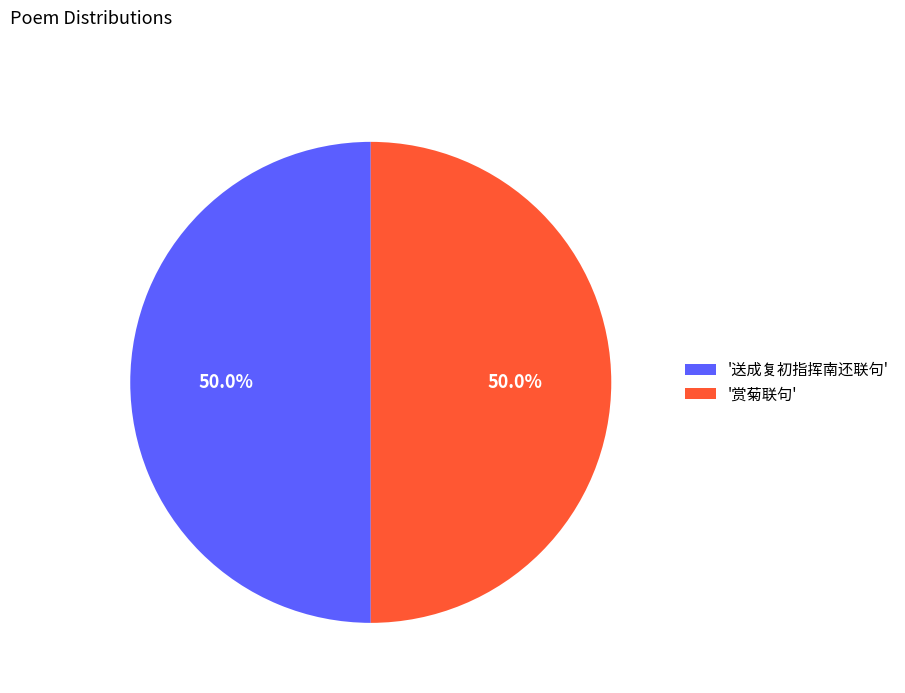

Combined, what portion of the pie is '送成复初指挥南还联句' and '赏菊联句'?

100.0%